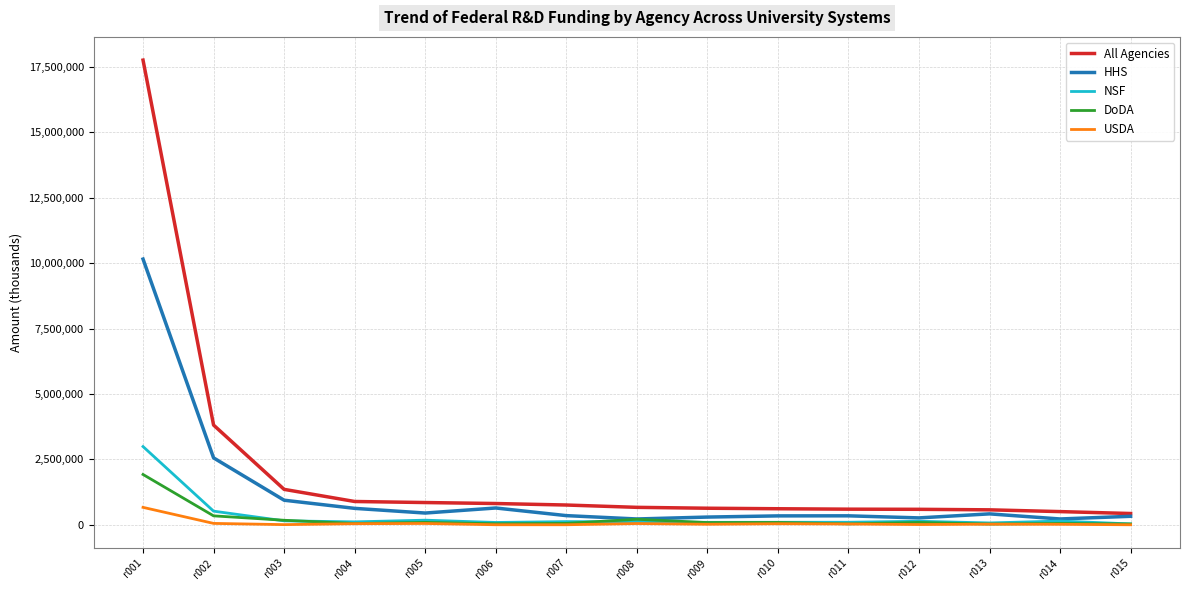

Is the value of DoDA at r001 greater than the value of USDA at r014?

Yes